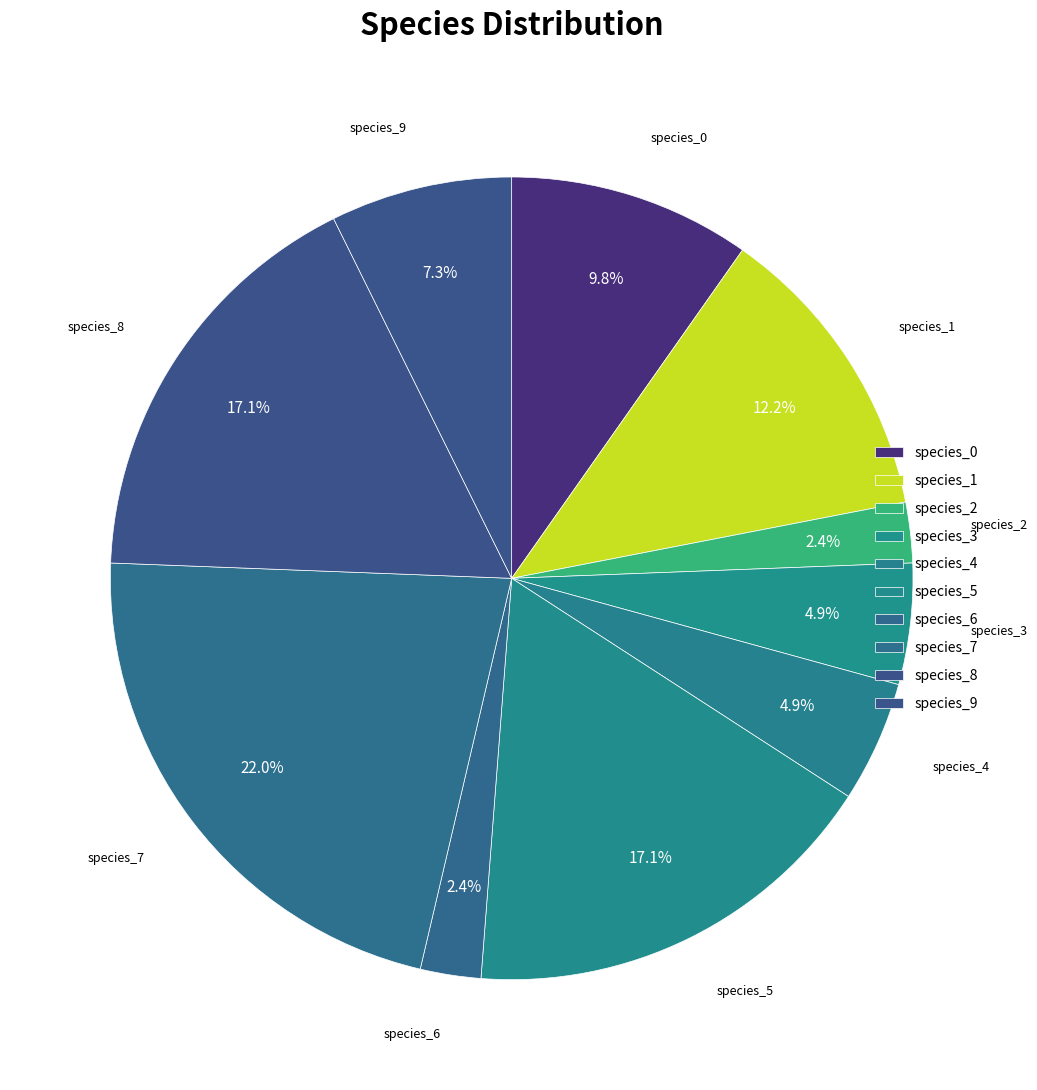

The species_8 slice represents 17% of the pie. True or false?

True